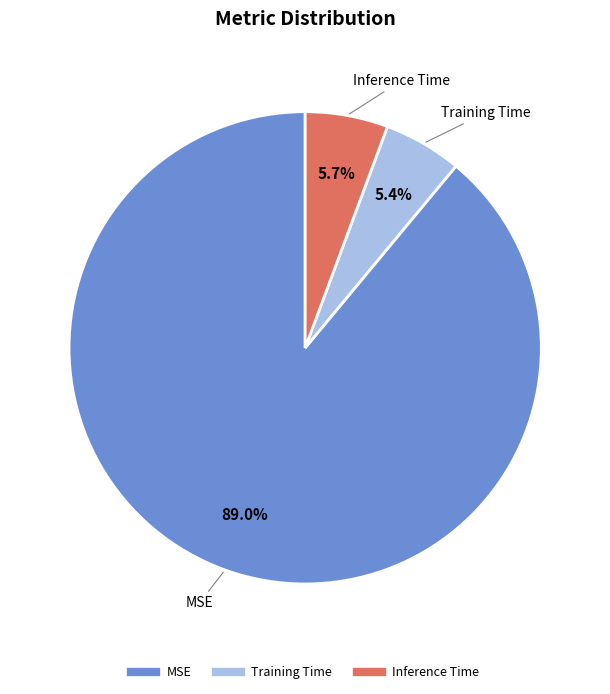

Which has a higher value, Inference Time or MSE?

MSE